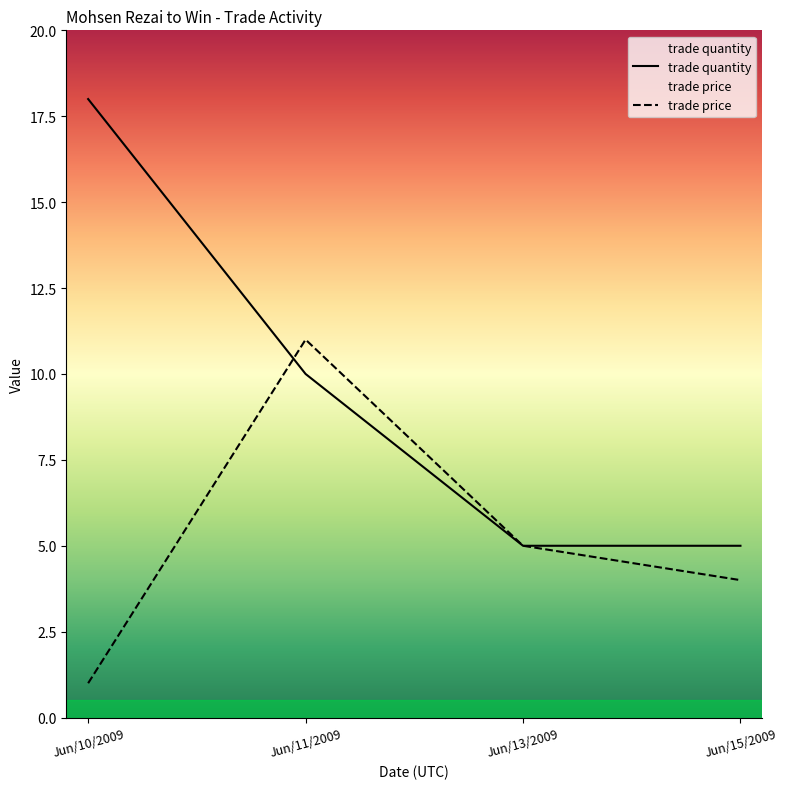

What are all the series names shown in the legend?

trade price, trade quantity